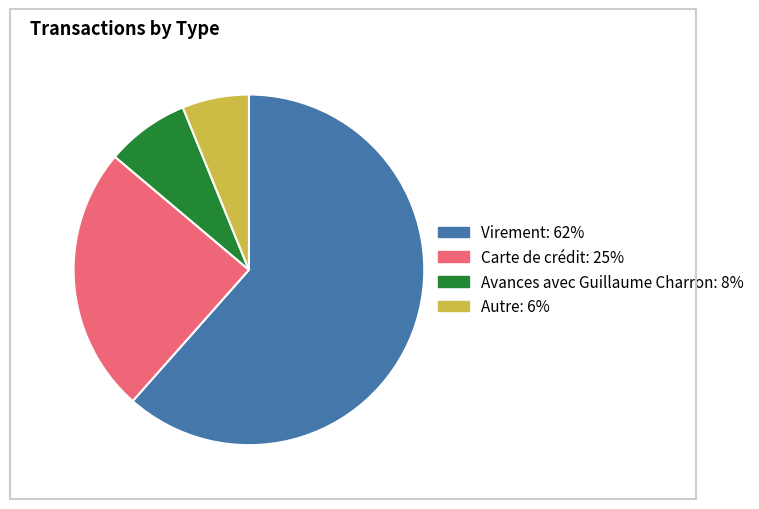

Between Carte de crédit and Avances avec Guillaume Charron, which is larger?

Carte de crédit